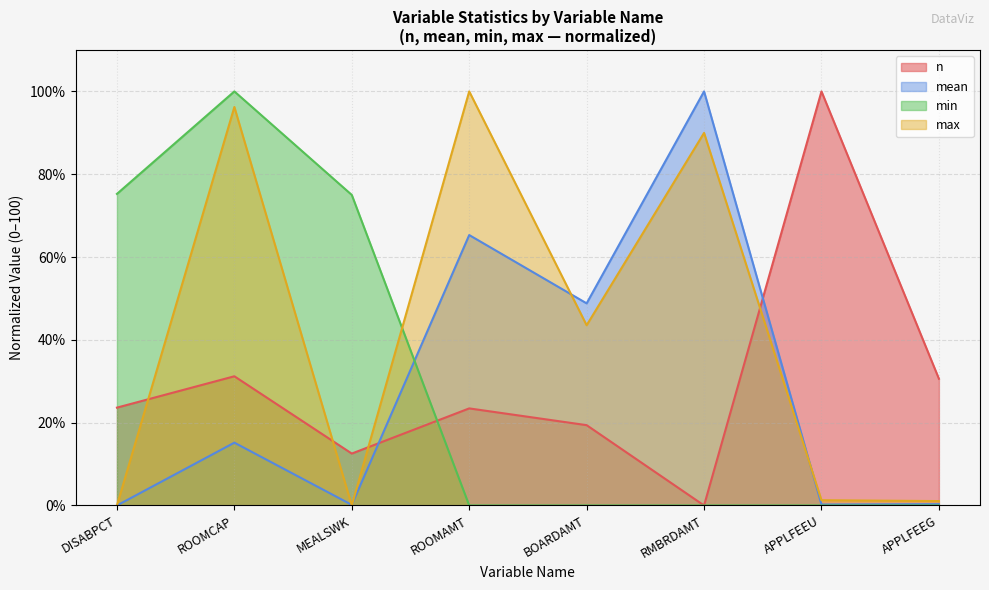

List the series in order of their peak value, lowest first.

n, mean, min, max